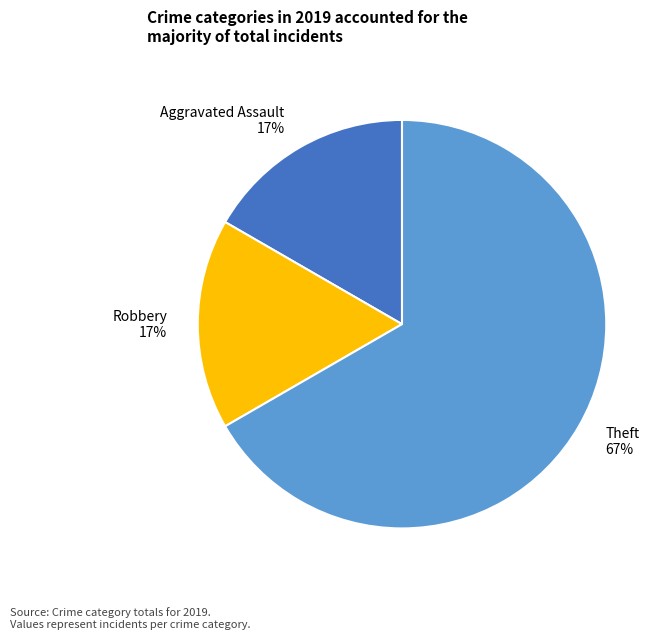

True or false: Robbery accounts for 17% of the total.

True